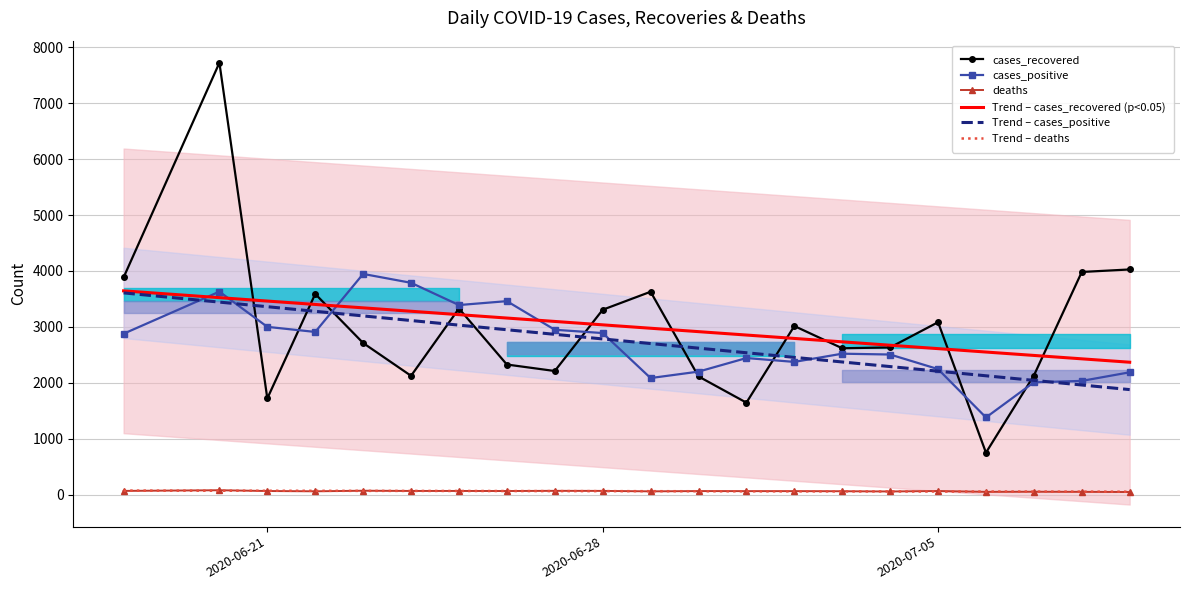

True or false: deaths and cases_recovered intersect in this chart.

False